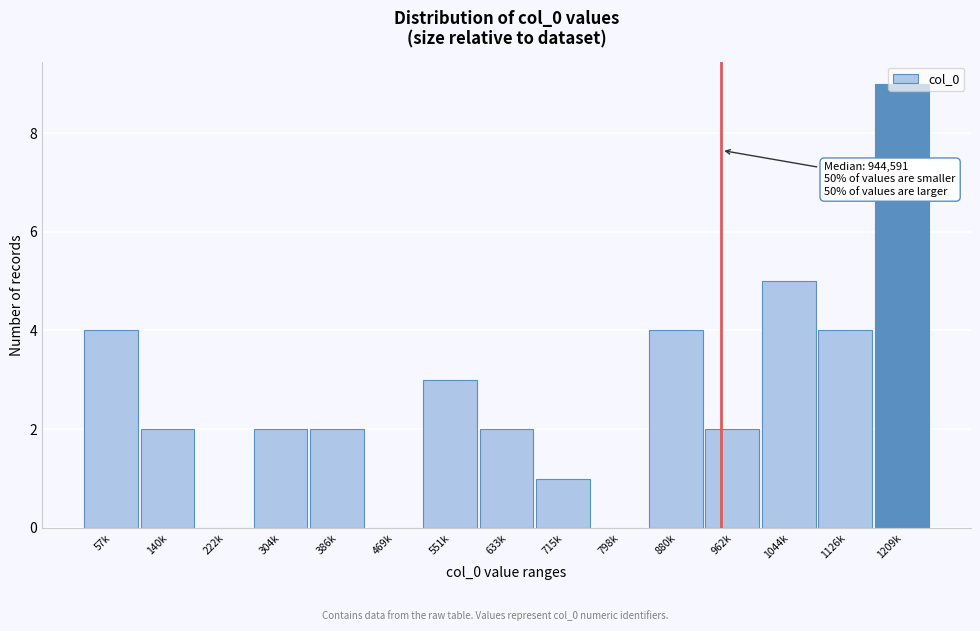

Which category has the highest value across all series?

1209k